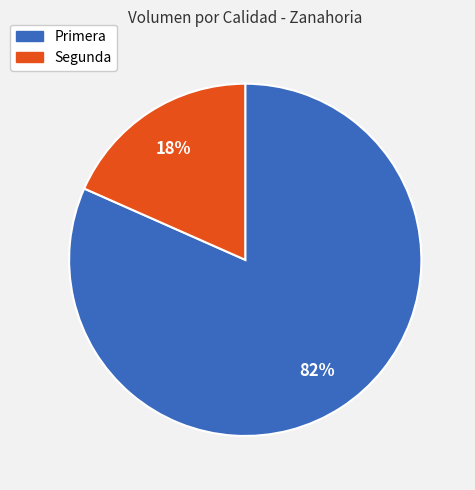

Which slice is the largest?

Primera